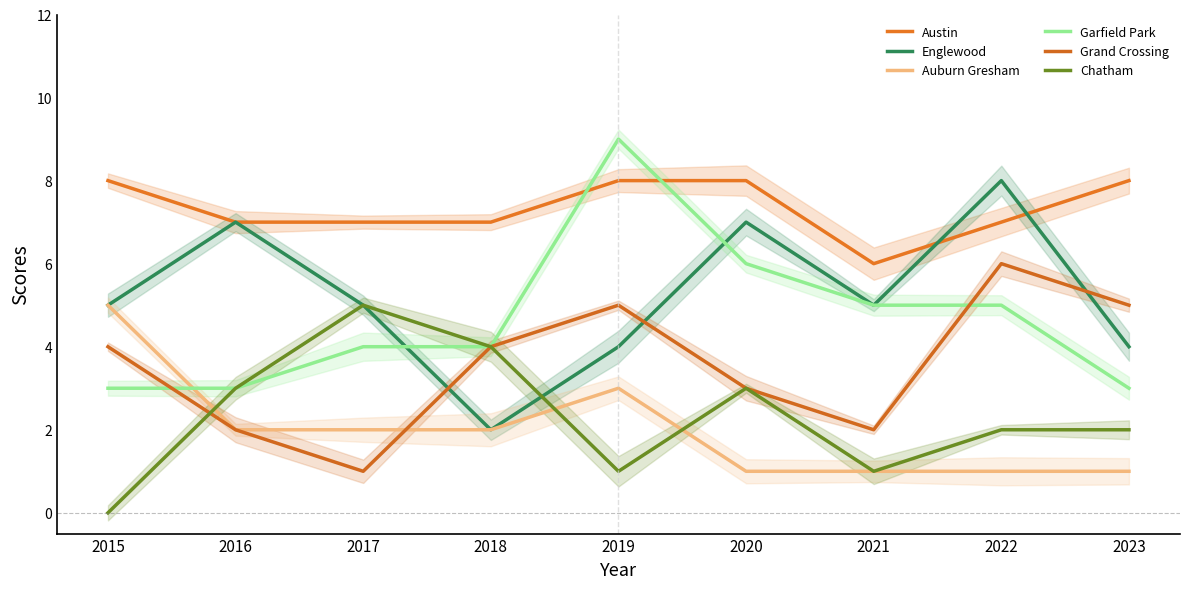

What is the difference between the Garfield Park values at 2015 and 2018?

1